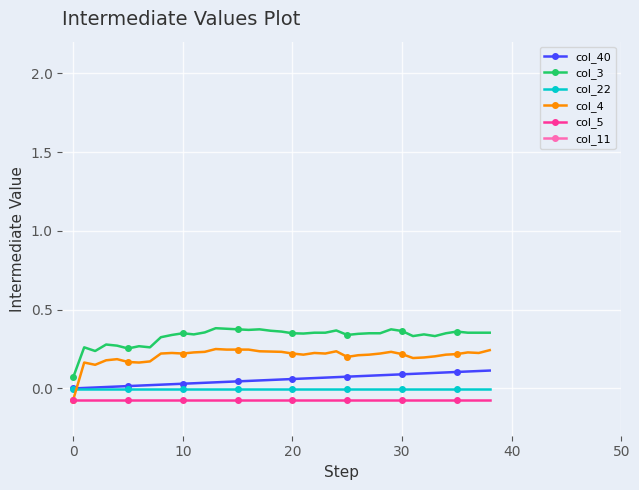

True or false: col_5 and col_3 cross at least once.

False